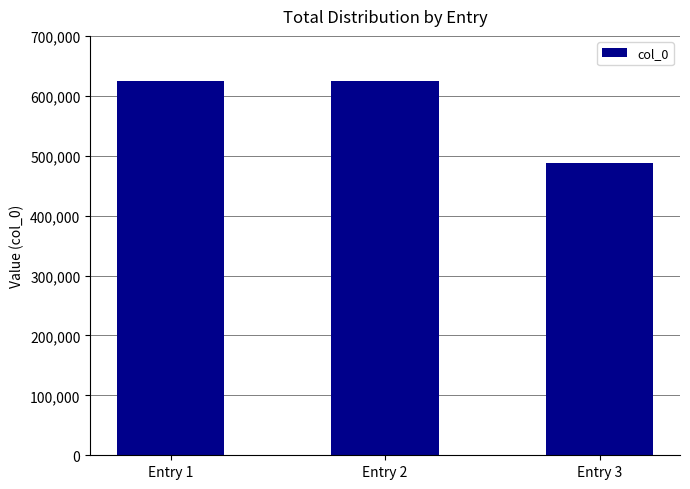

Approximately how many times larger is the value at Entry 3 compared to Entry 2?

0.8